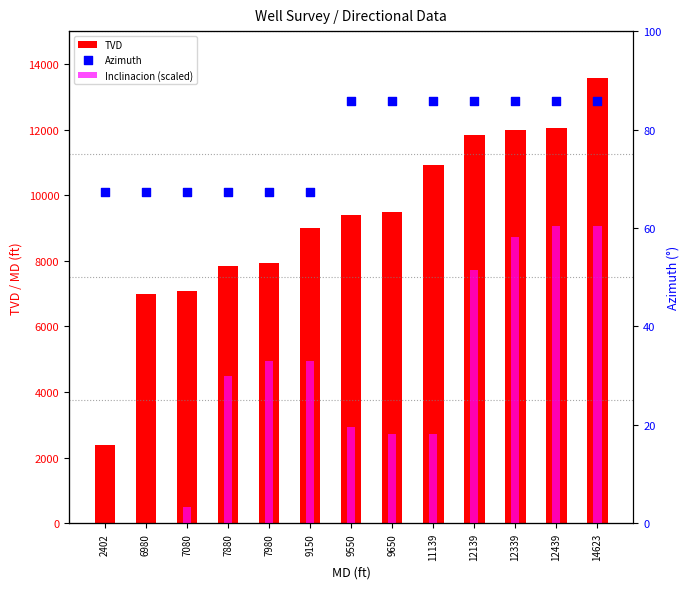

At which category is the sum across all series the highest?

14623